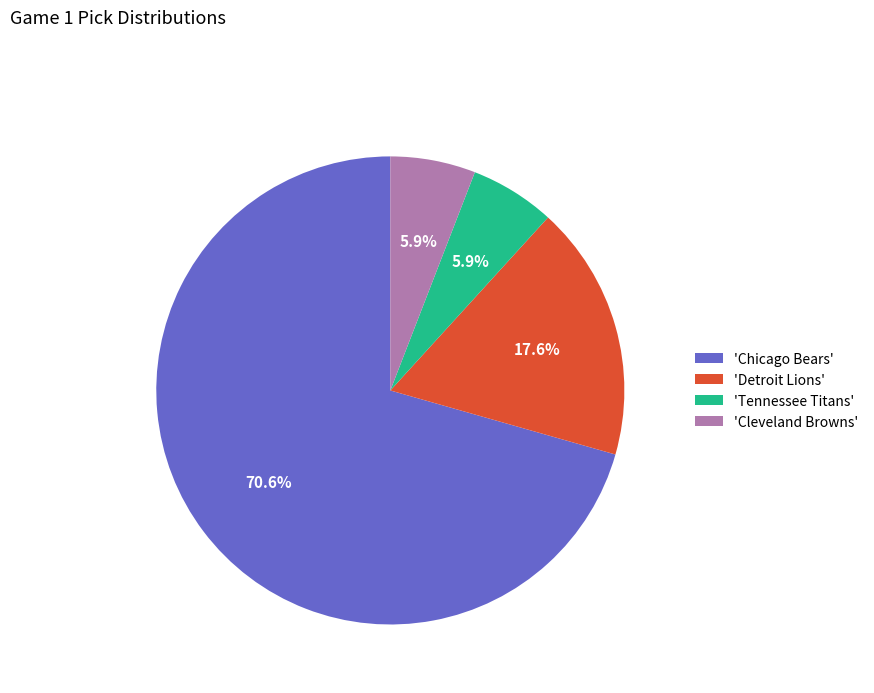

Between 'Detroit Lions' and 'Tennessee Titans', which is larger?

'Detroit Lions'